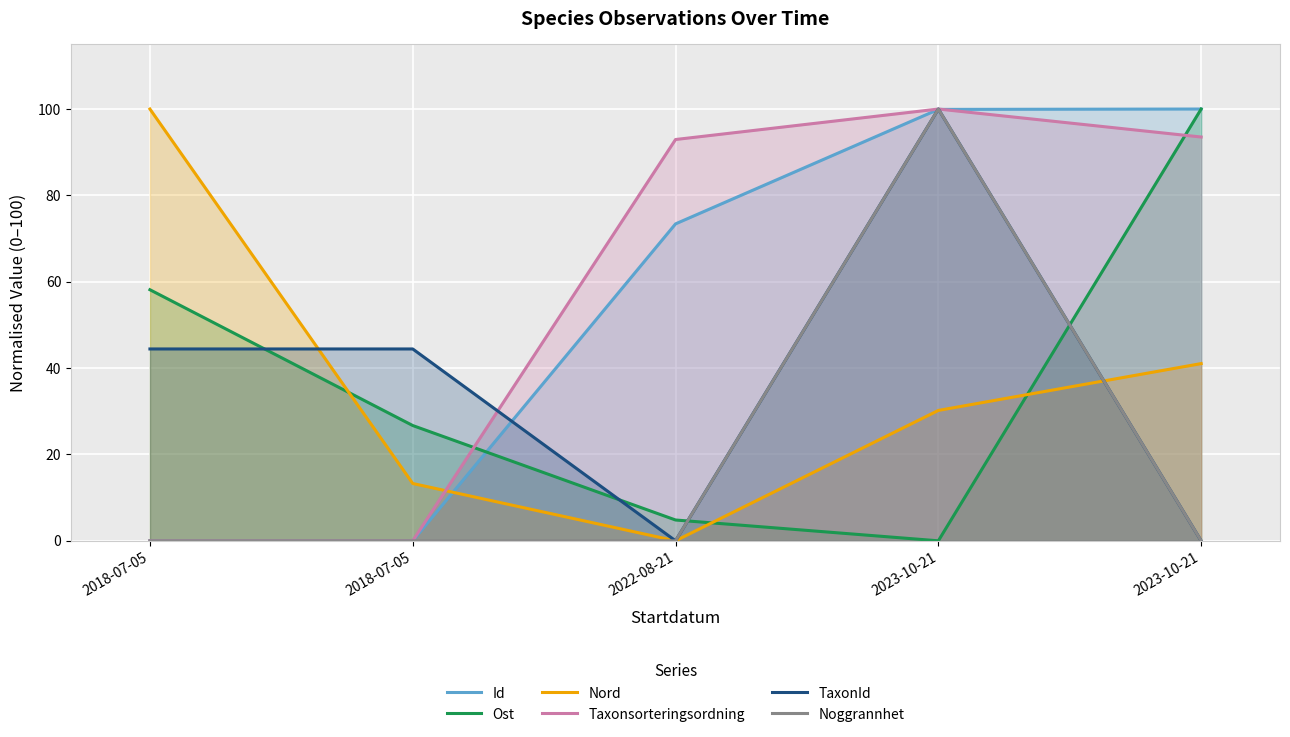

Reading right to left, extract all data points from this chart.

Id: 2023-10-21=100.0	2023-10-21=99.9	2022-08-21=73.4	2018-07-05=0.0	2018-07-05=0.0
Ost: 2023-10-21=100.0	2023-10-21=0.0	2022-08-21=4.8	2018-07-05=26.7	2018-07-05=58.1
Nord: 2023-10-21=41.0	2023-10-21=30.2	2022-08-21=0.0	2018-07-05=13.3	2018-07-05=100.0
Taxonsorteringsordning: 2023-10-21=93.5	2023-10-21=100.0	2022-08-21=92.9	2018-07-05=0.0	2018-07-05=0.0
TaxonId: 2023-10-21=0.0	2023-10-21=100.0	2022-08-21=0.0	2018-07-05=44.4	2018-07-05=44.4
Noggrannhet: 2023-10-21=0.0	2023-10-21=100.0	2022-08-21=0.0	2018-07-05=0.0	2018-07-05=0.0